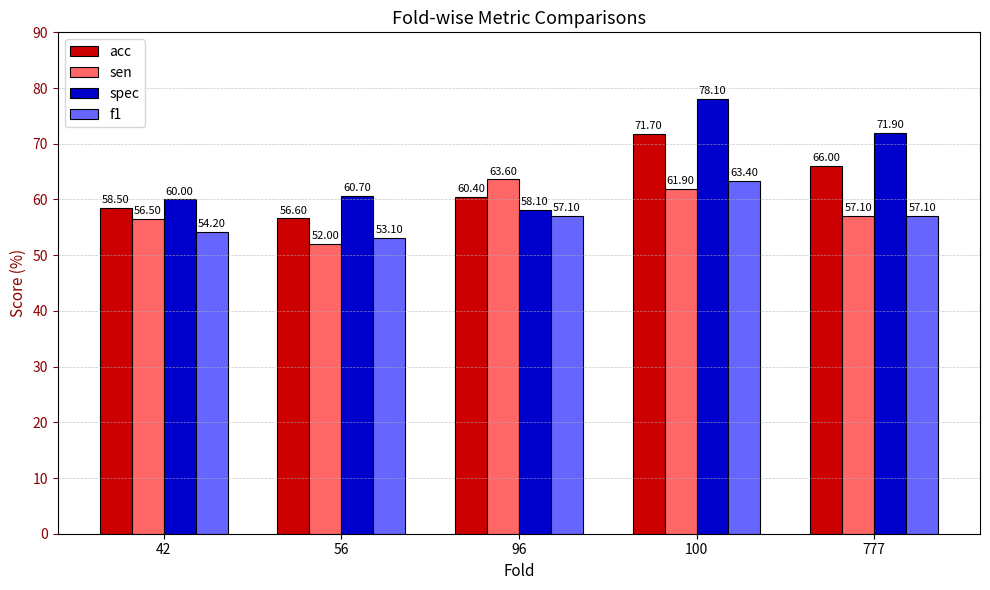

Rank the series by their maximum value, from highest to lowest.

spec, acc, sen, f1